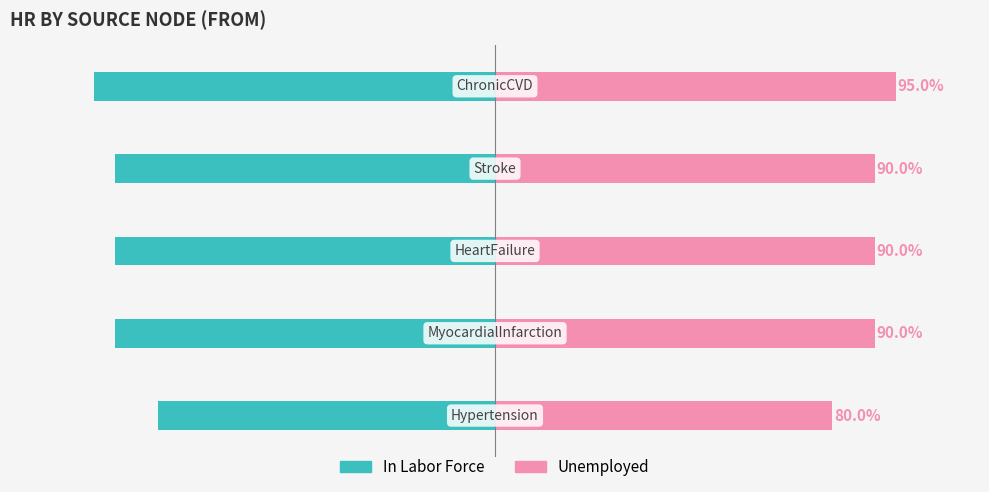

Rank the series by their average value, from highest to lowest.

Unemployed, In Labor Force